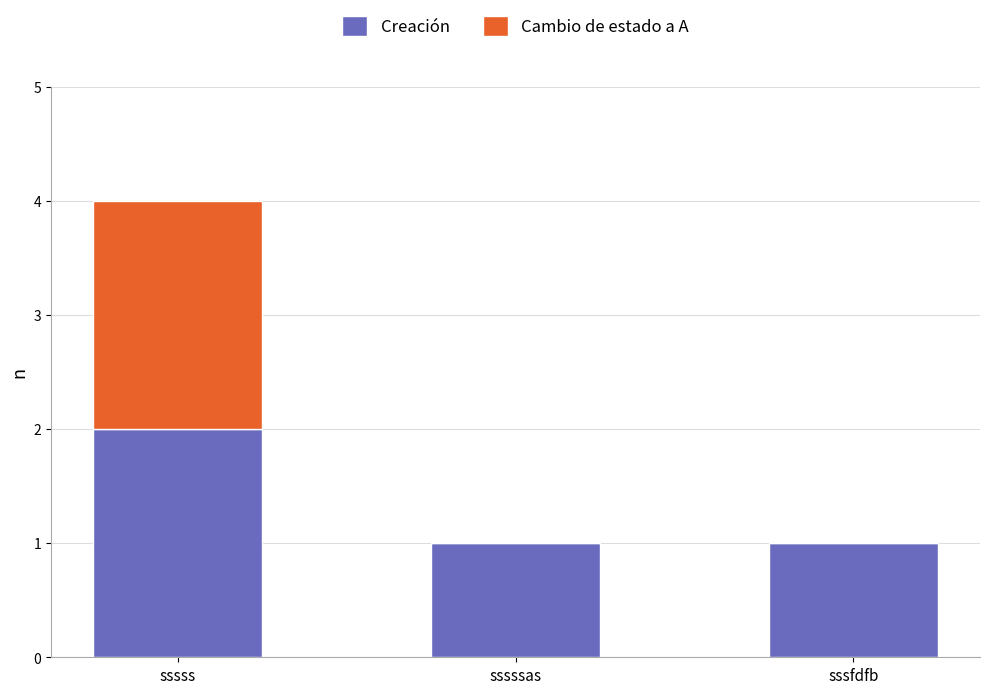

At which category is the sum across all series the highest?

sssss